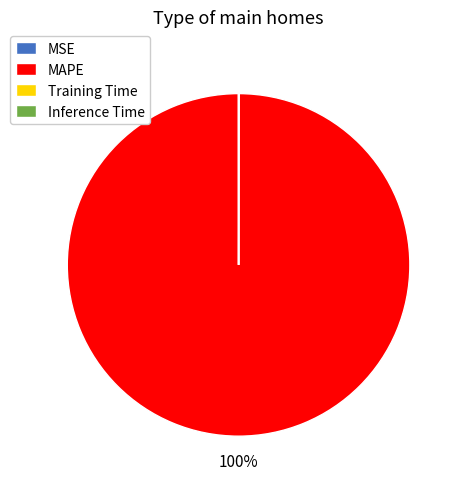

To the nearest percent, what is the average slice percentage?

25%